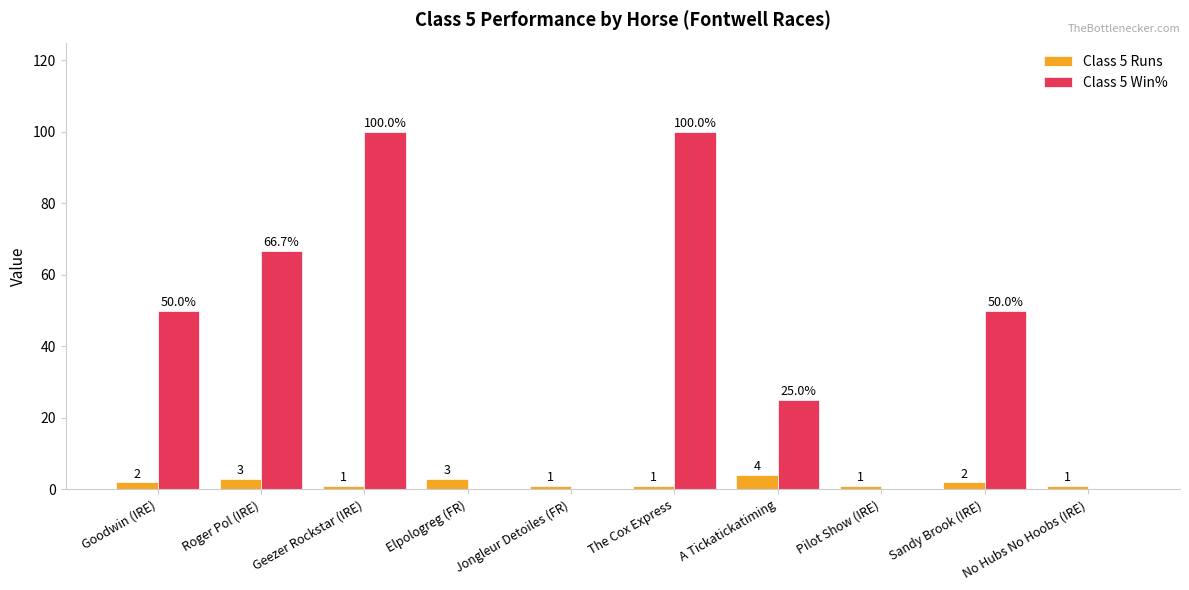

How many distinct data groups are displayed?

2